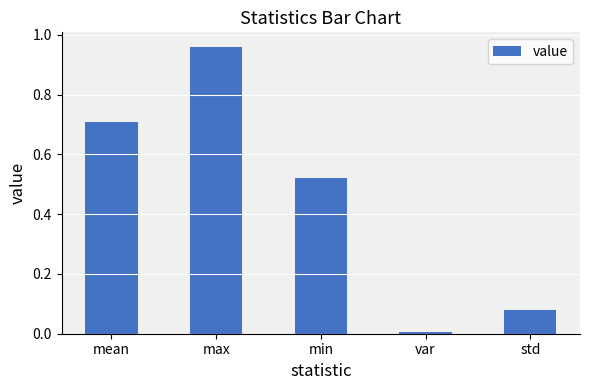

Are the bars grouped side by side (vs. stacked)?

No